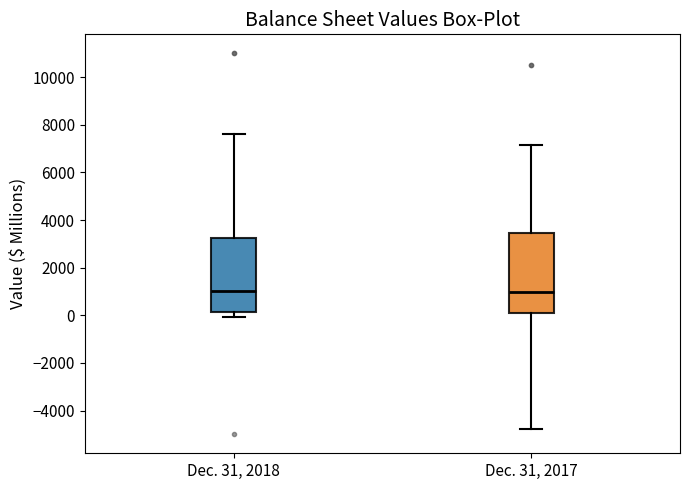

Reading left to right, transcribe this box plot: for each box, give where its median line is, the range the box spans, and where its two whiskers end, as read against the y-axis. The values are not printed on the chart, so give them approximately, as read against the axis.

Dec. 31, 2018: median 1000, box 200 to 3200, whiskers 0 to 7600
Dec. 31, 2017: median 1000, box 200 to 3400, whiskers -4800 to 7200